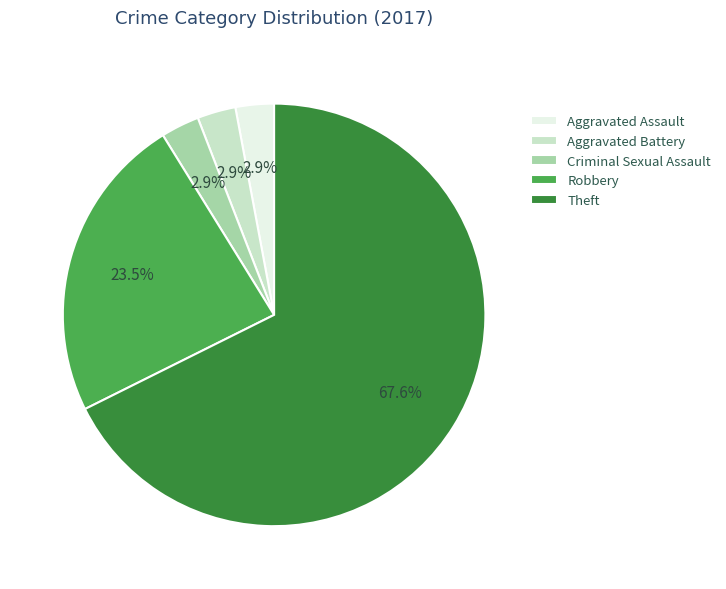

Which slice is the largest?

Theft